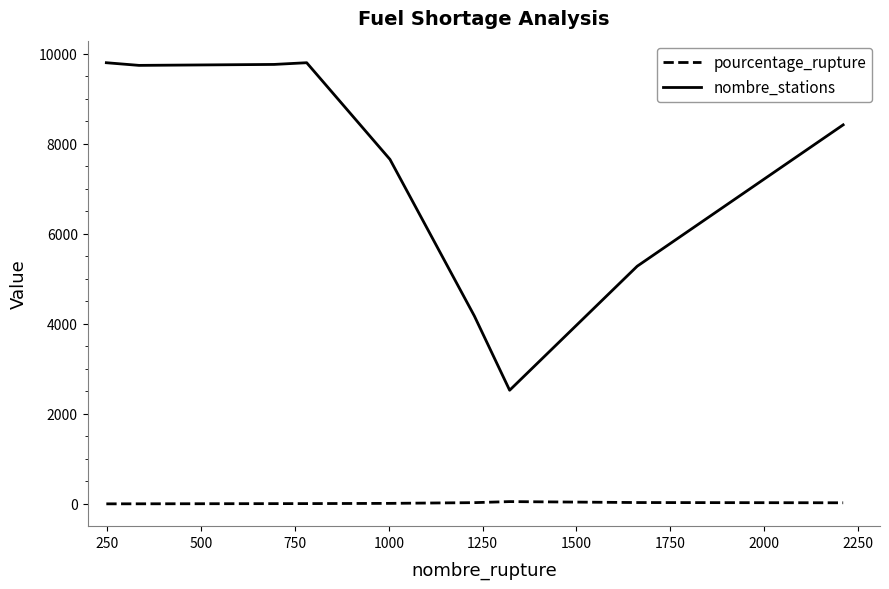

List the series in order of their peak value, lowest first.

pourcentage_rupture, nombre_stations